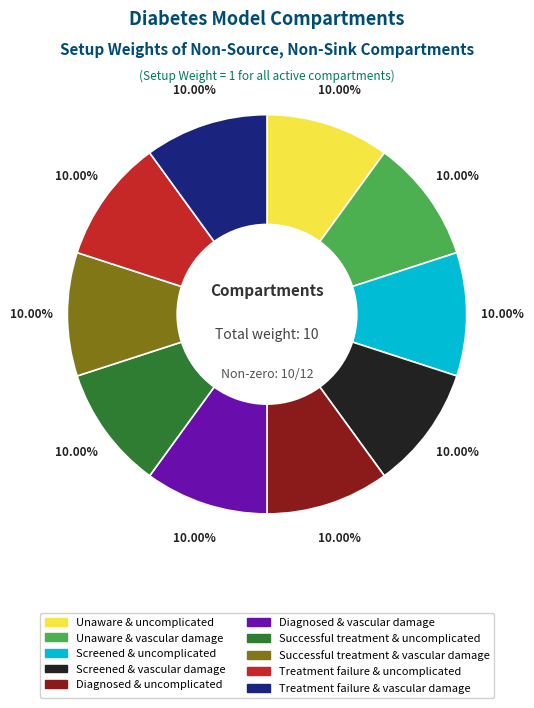

Is there a majority slice in this chart?

No